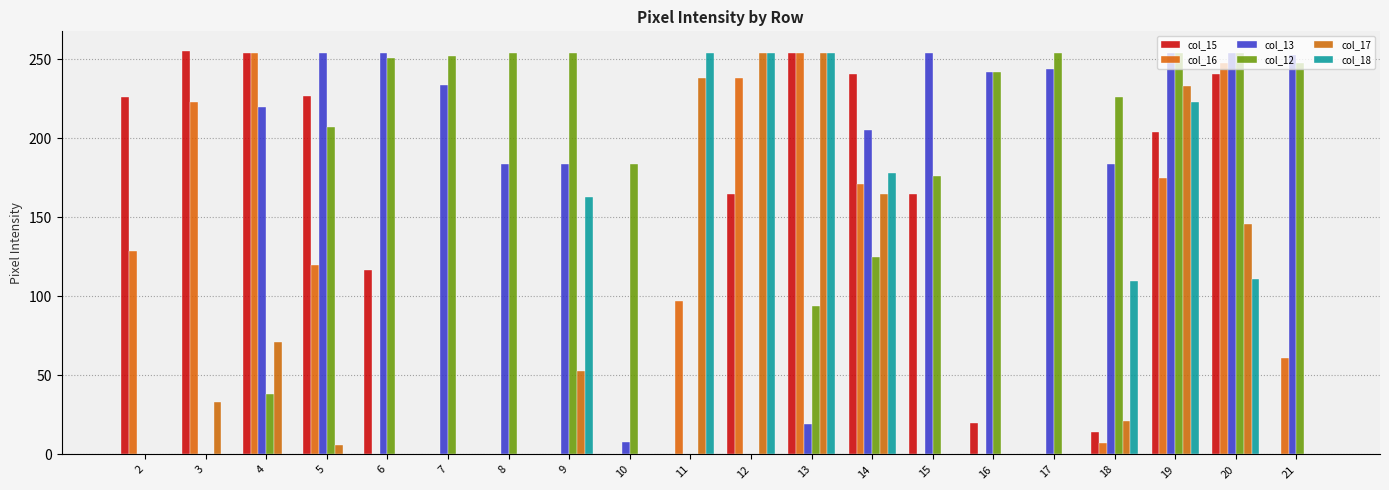

Count the number of categories in the chart.

20